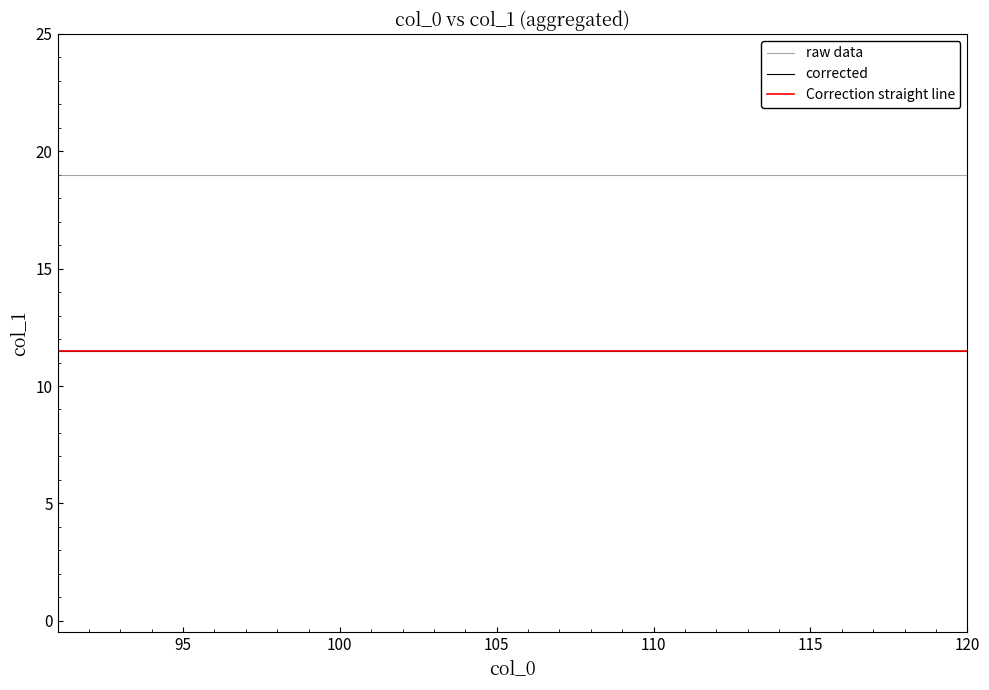

What is the greatest value displayed?

19.0